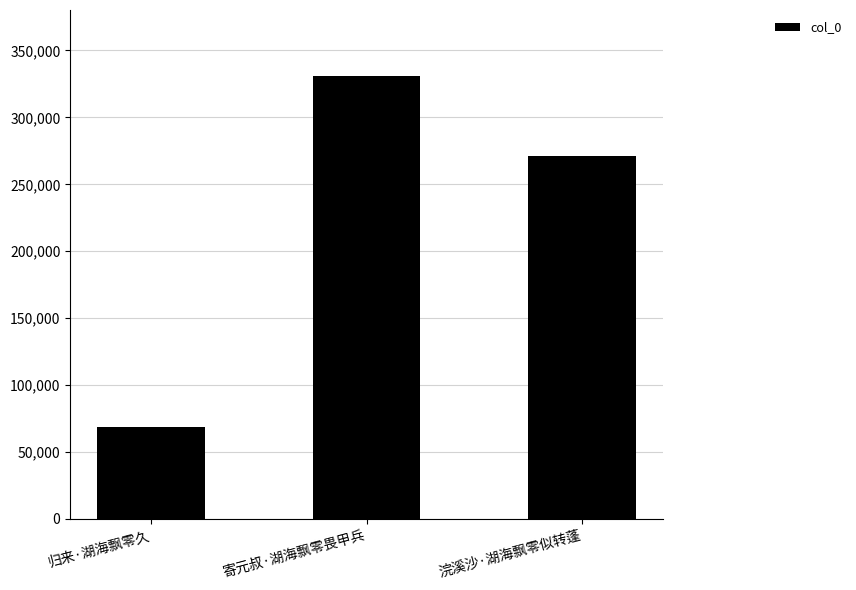

What is the label of the 1st bar from the left?

归来·湖海飘零久